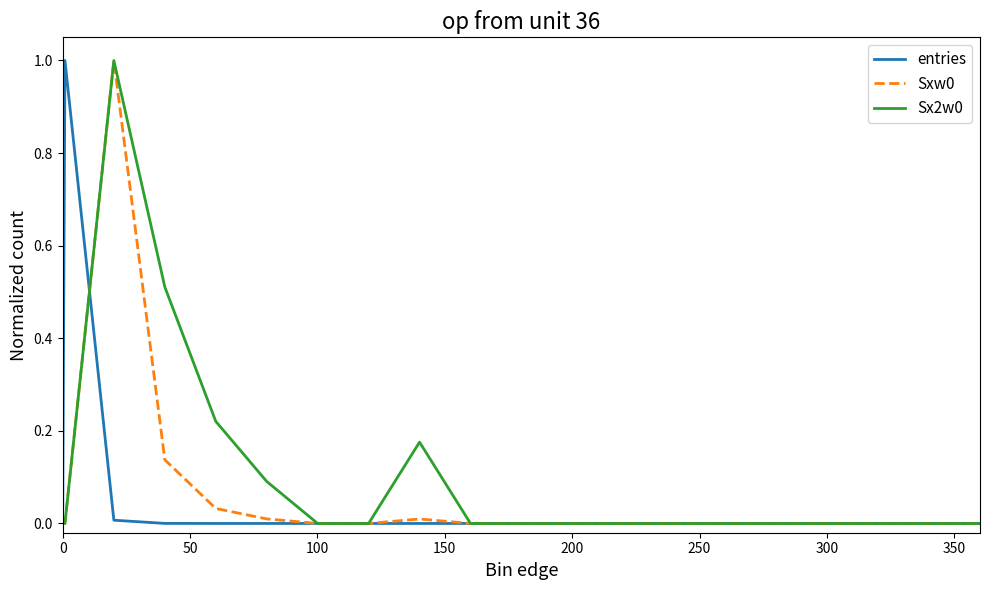

What is the highest value of the entries series?

1.0